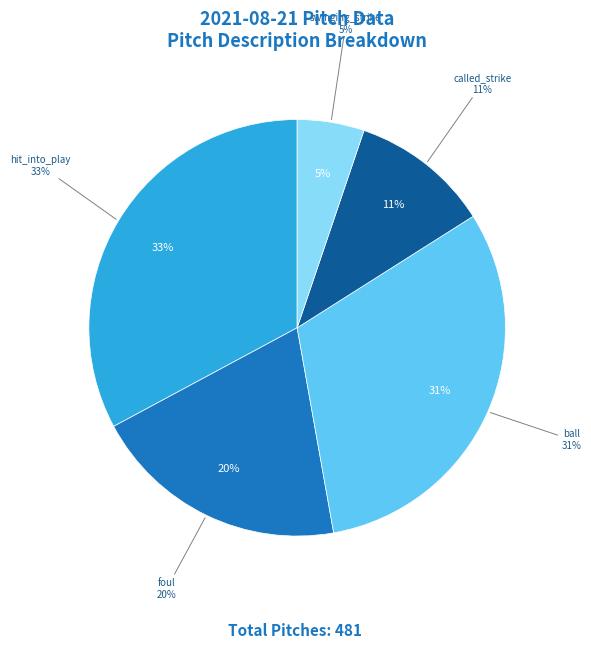

What percentage is the ball slice, to the nearest percent?

31%